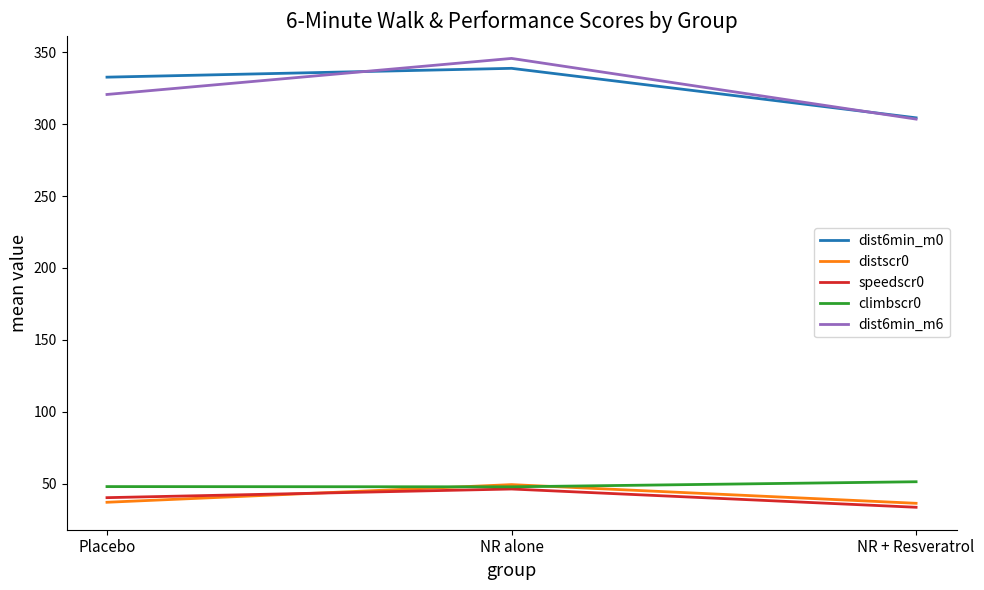

Which series changed the most between NR alone and NR + Resveratrol?

dist6min_m6